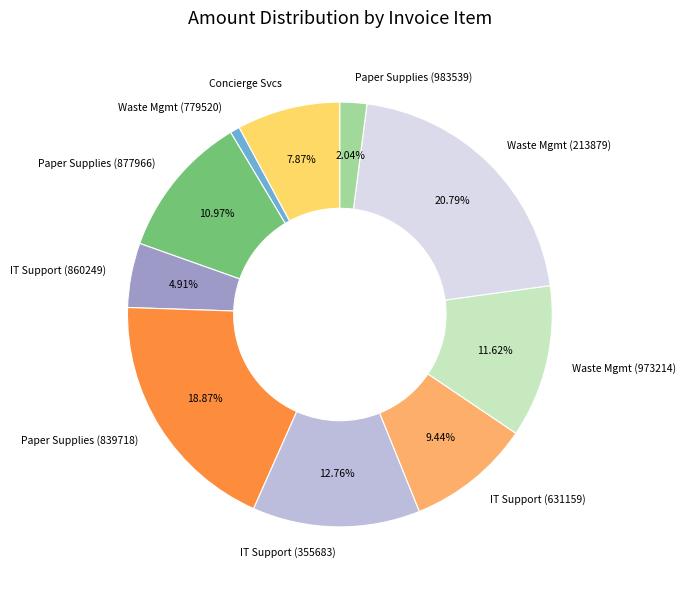

Is there a majority slice in this chart?

No